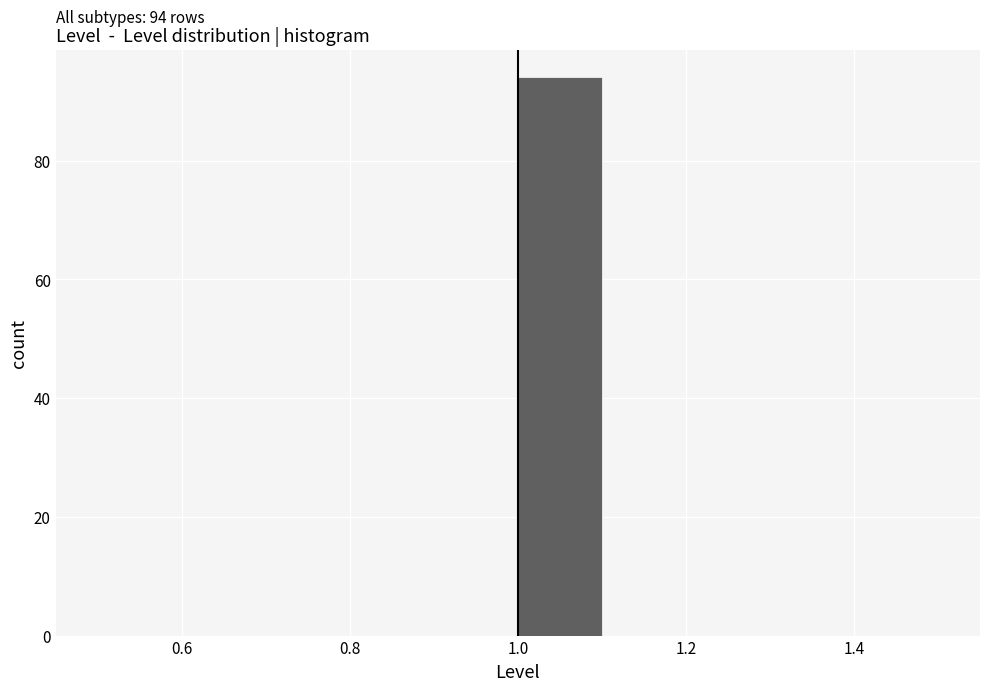

Over which range of the x-axis is the bar tallest?

1.0 to 1.1